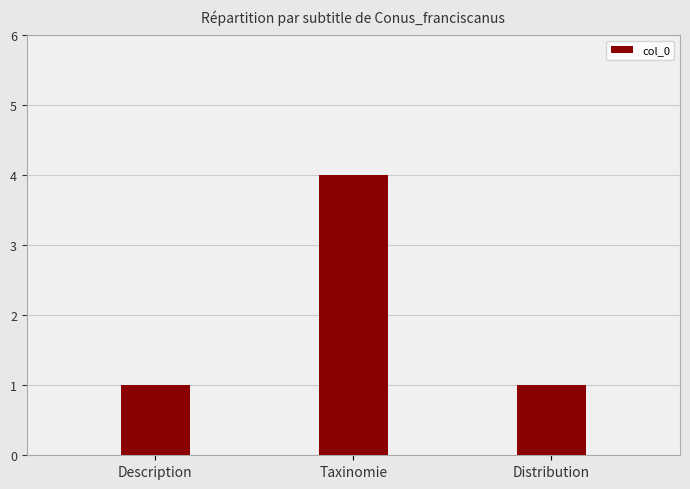

What is the difference between the values at Taxinomie and Description?

3